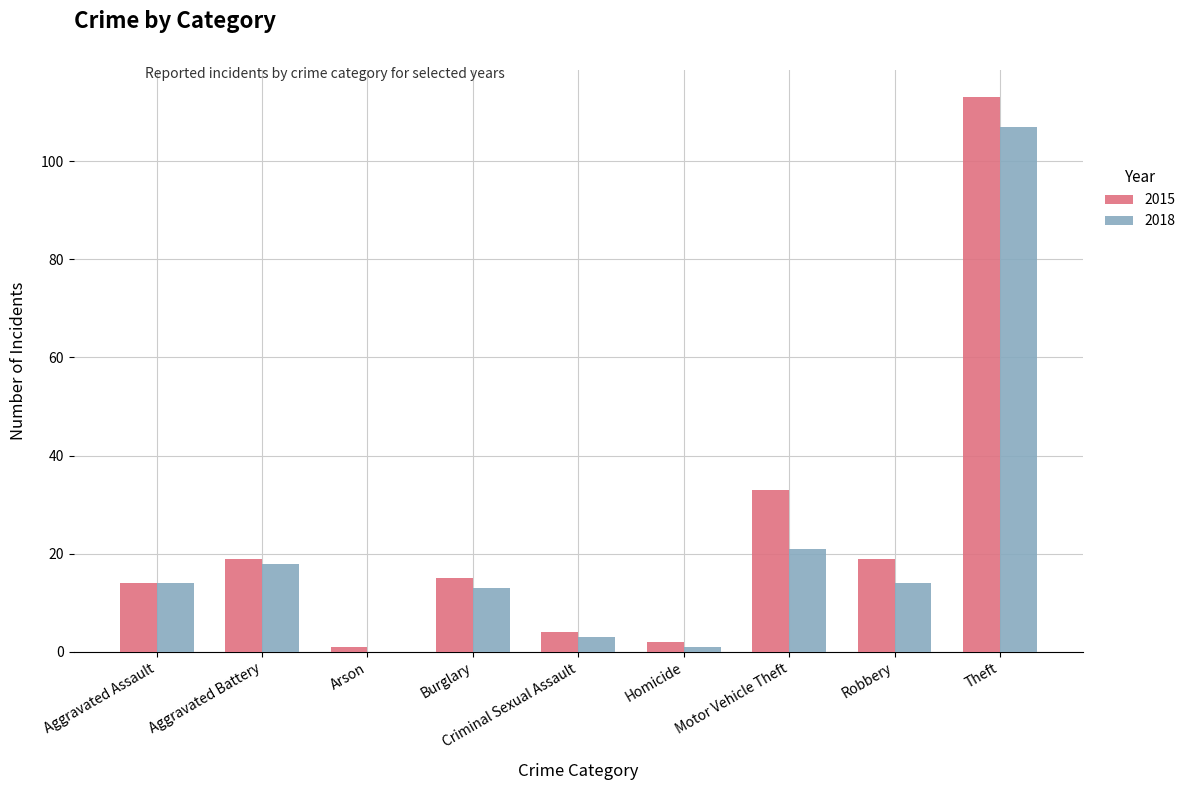

Which series has the widest spread of values?

2015